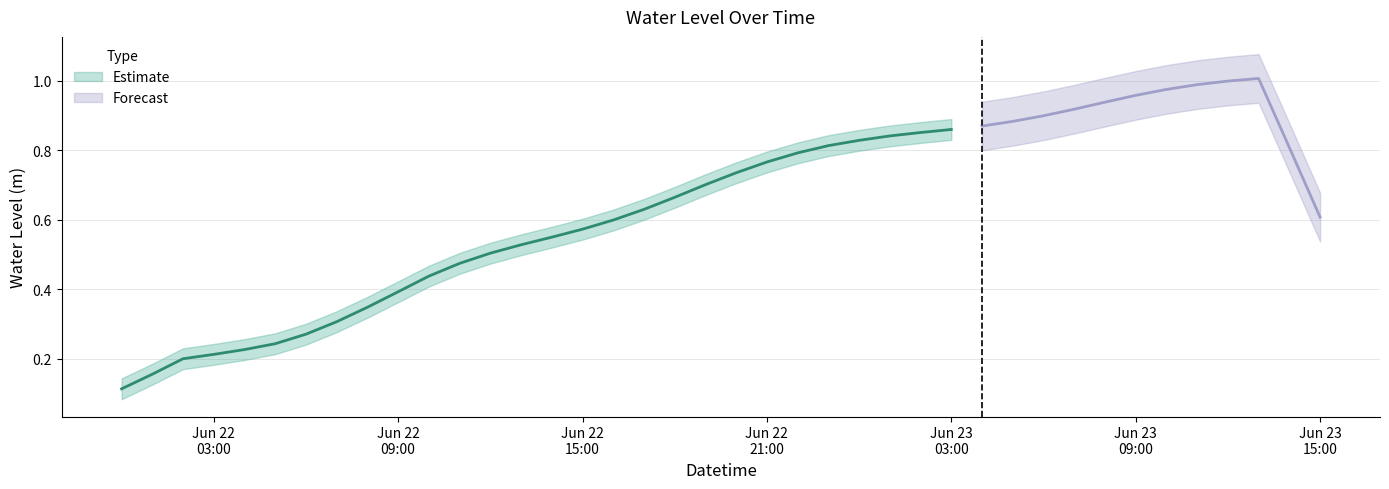

Which has a higher value, 2023-06-23 15:00:00 or 2023-06-22 17:00:00?

2023-06-23 15:00:00